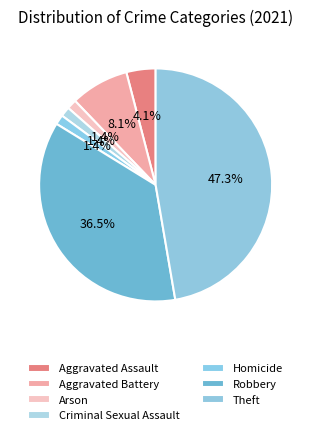

The Robbery slice represents 36% of the pie. True or false?

True